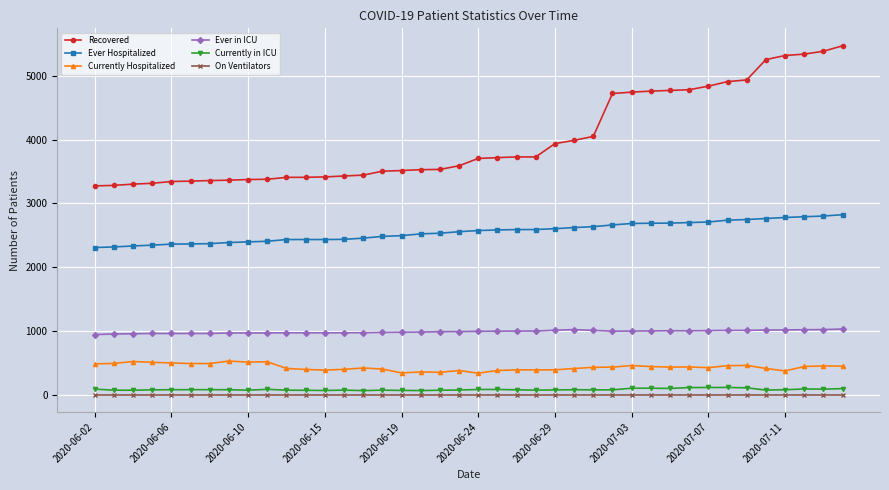

What is the average value of the Recovered series?

4007